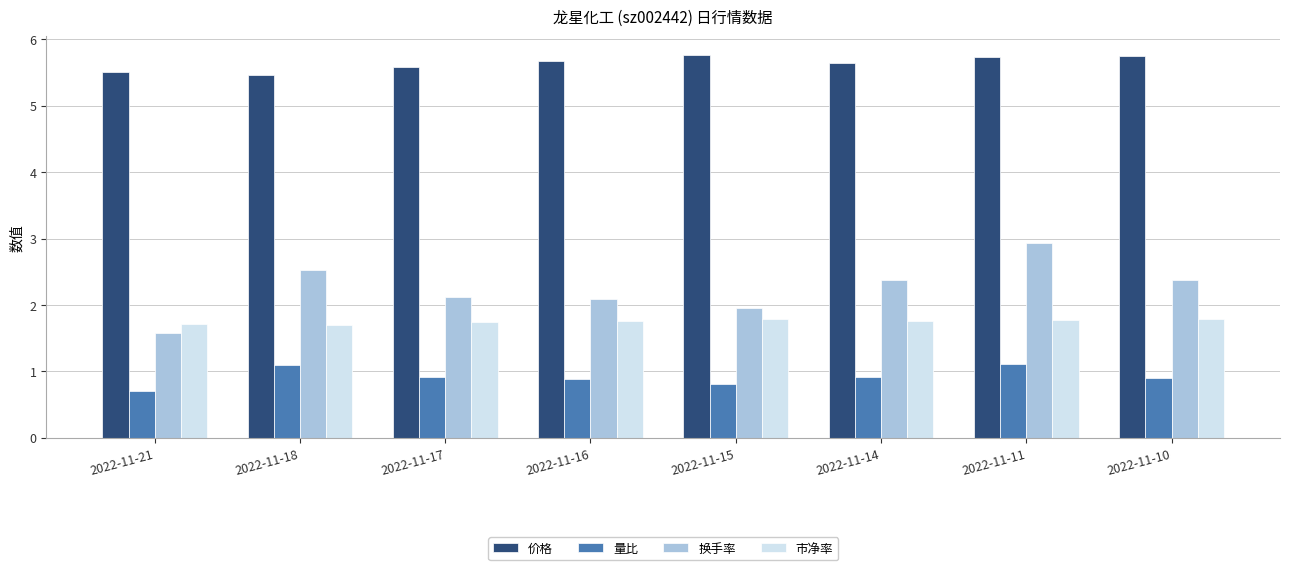

What is the total value across all series at 2022-11-14?

10.7